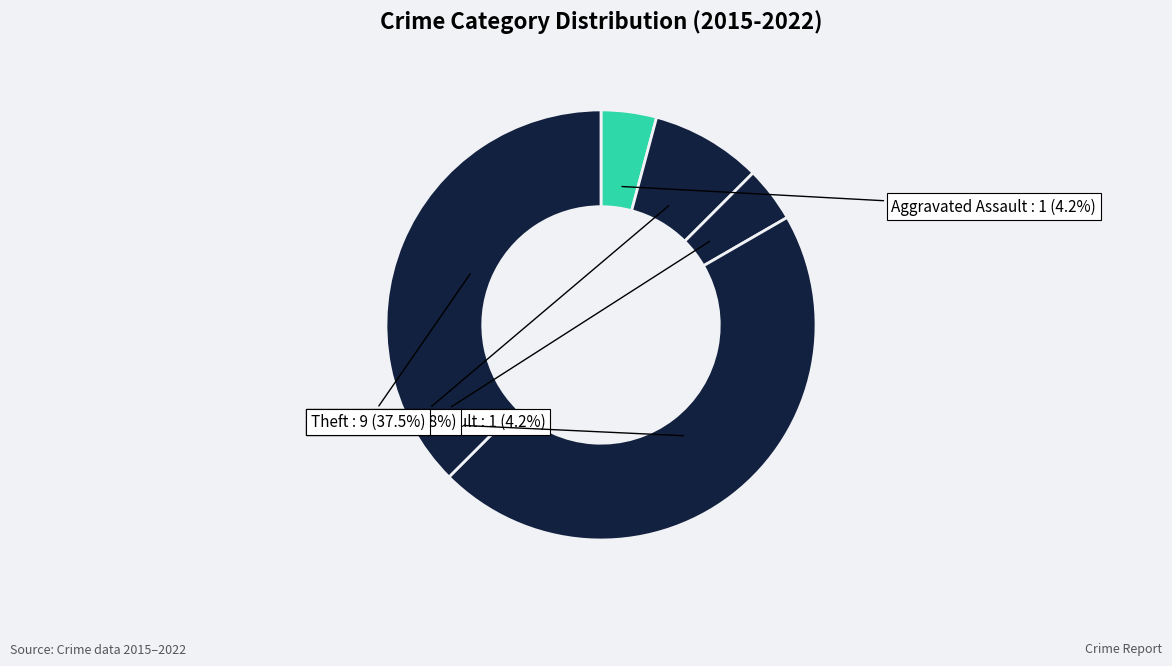

Count the number of slices in the pie.

5